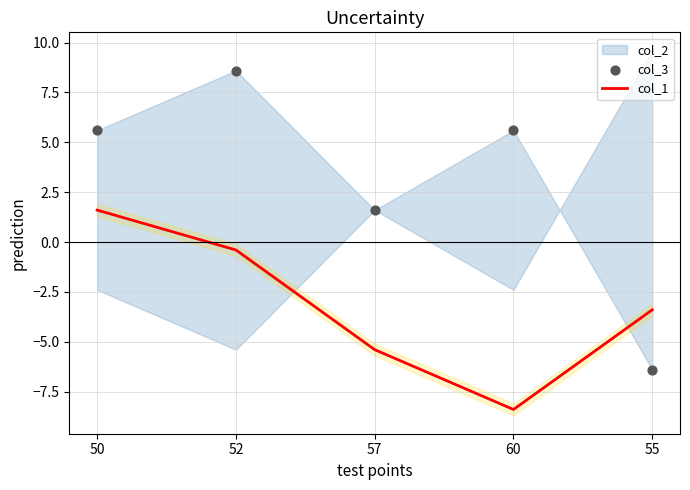

What is the total value across all series at 57?

-3.8